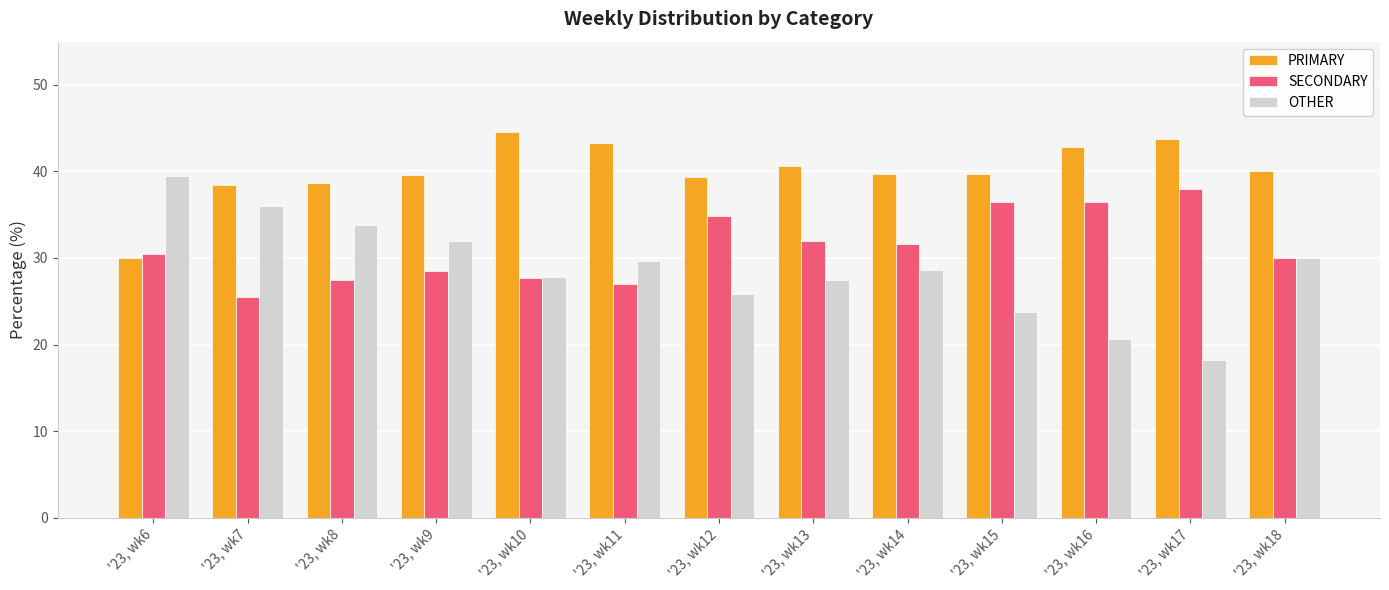

Is it true that PRIMARY equals 43.3 at '23, wk11?

True